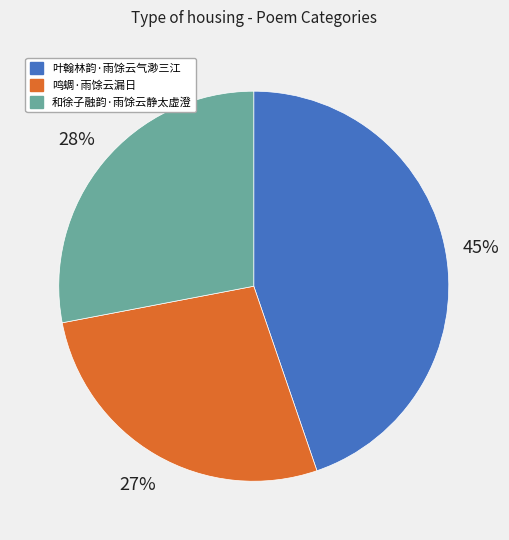

Does any single category account for the majority?

No